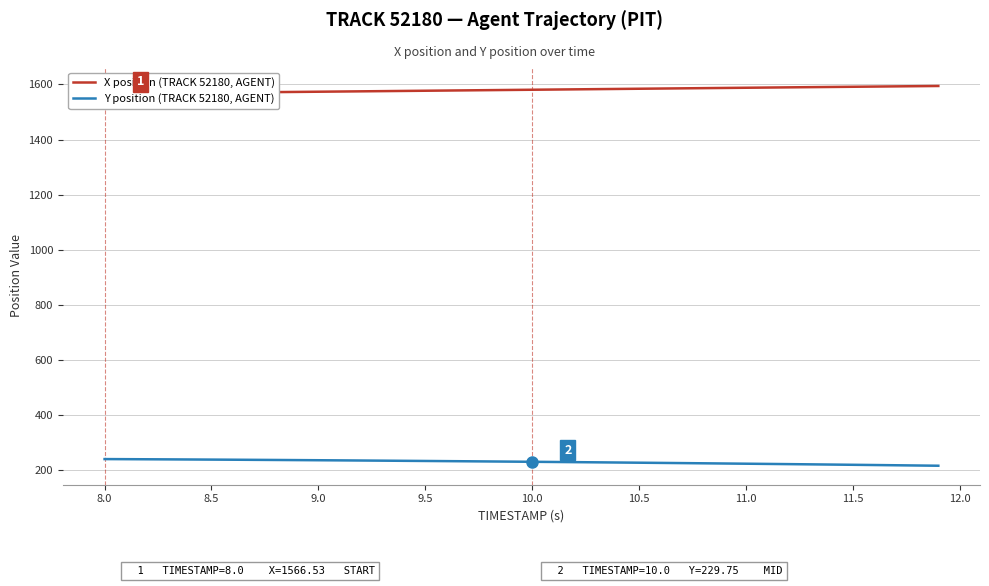

What is the highest value of the Y position (TRACK 52180, AGENT) series?

239.6